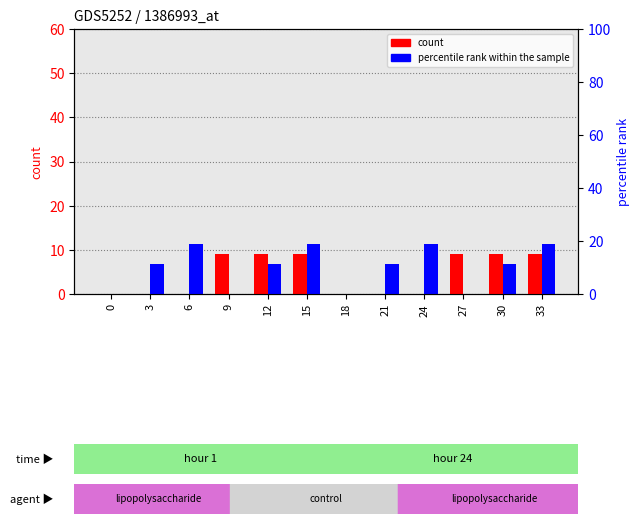

How many bars are there in each group?

2